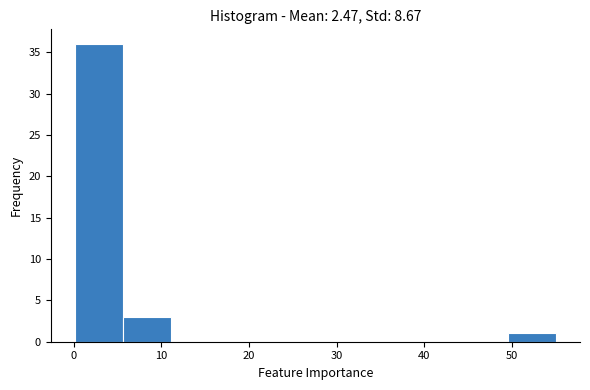

Reading left to right, list every bar in this chart as the range it spans on the x-axis followed by its height. Neither the bar edges nor the heights are printed on the chart, so give them approximately, as read against the axes.

0 to 6: 36
6 to 11: 3
11 to 17: 0
17 to 22: 0
22 to 28: 0
28 to 33: 0
33 to 39: 0
39 to 44: 0
44 to 50: 0
50 to 55: 1